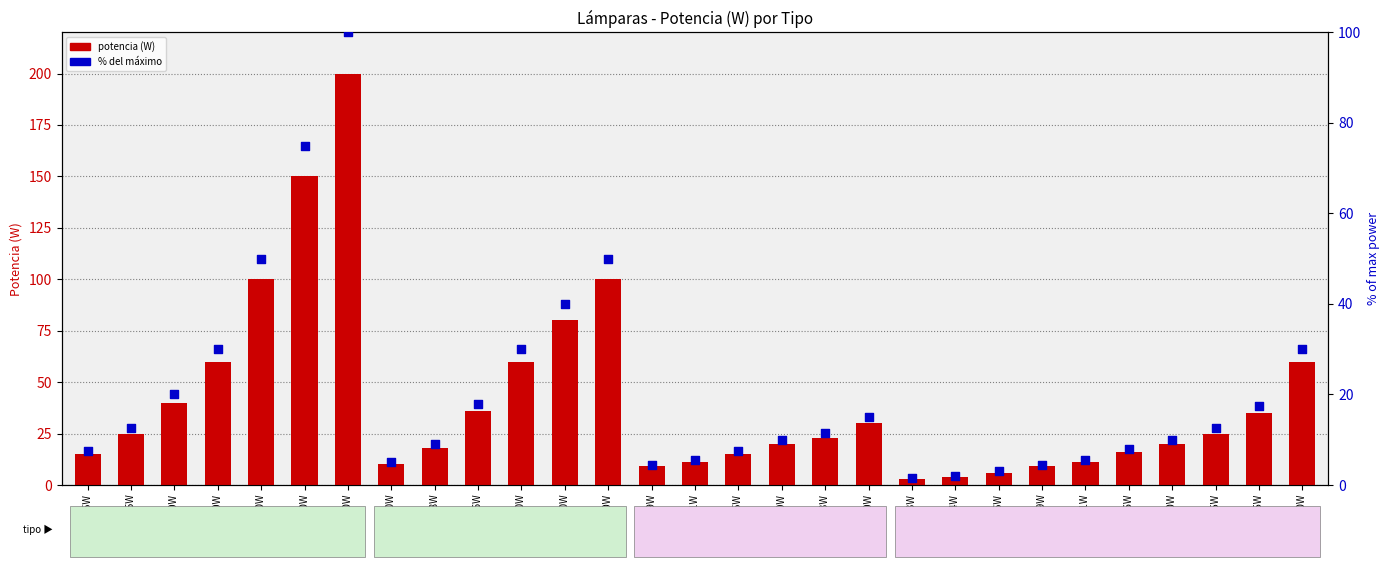

Which series has the widest spread of Y values?

potencia (W)